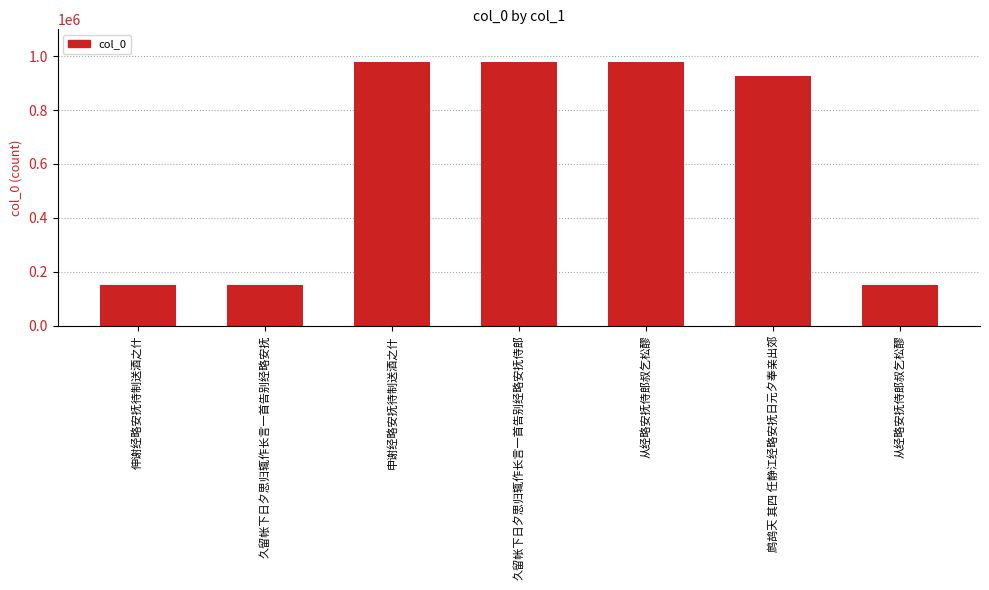

What is the difference between the values at 从经略安抚侍郎叔乞松醪 and 久留帐下日夕思归辄作长言一首告别经略安抚?

830288